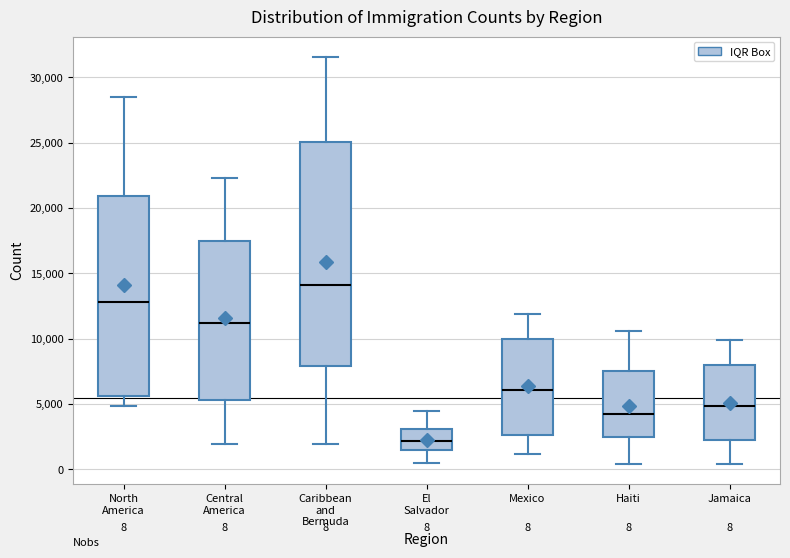

Which box is the tallest, from its lower edge to its upper edge?

Caribbean and Bermuda